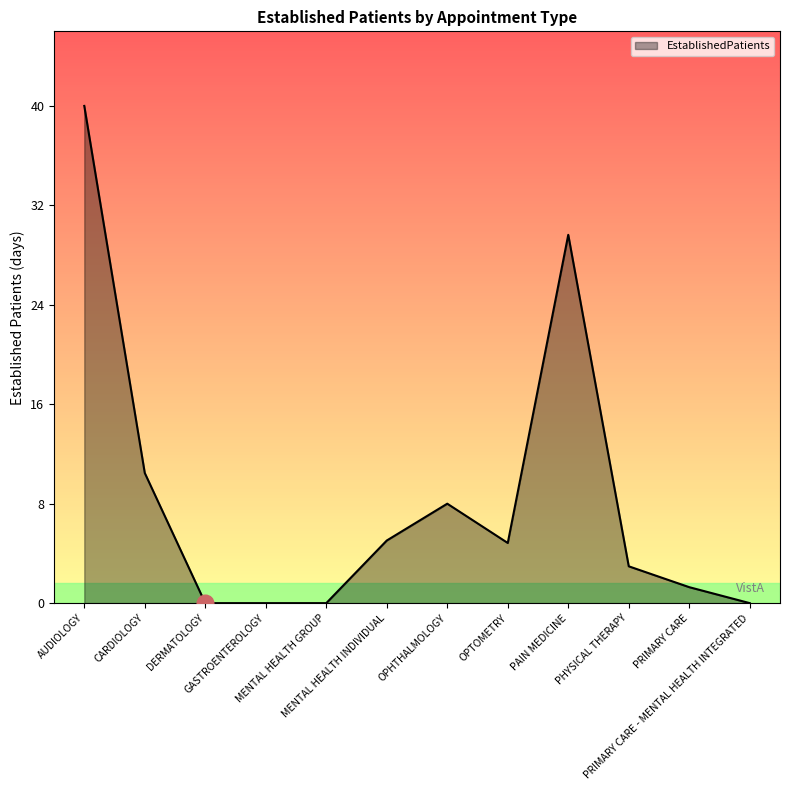

Does the chart have visible grid lines?

No